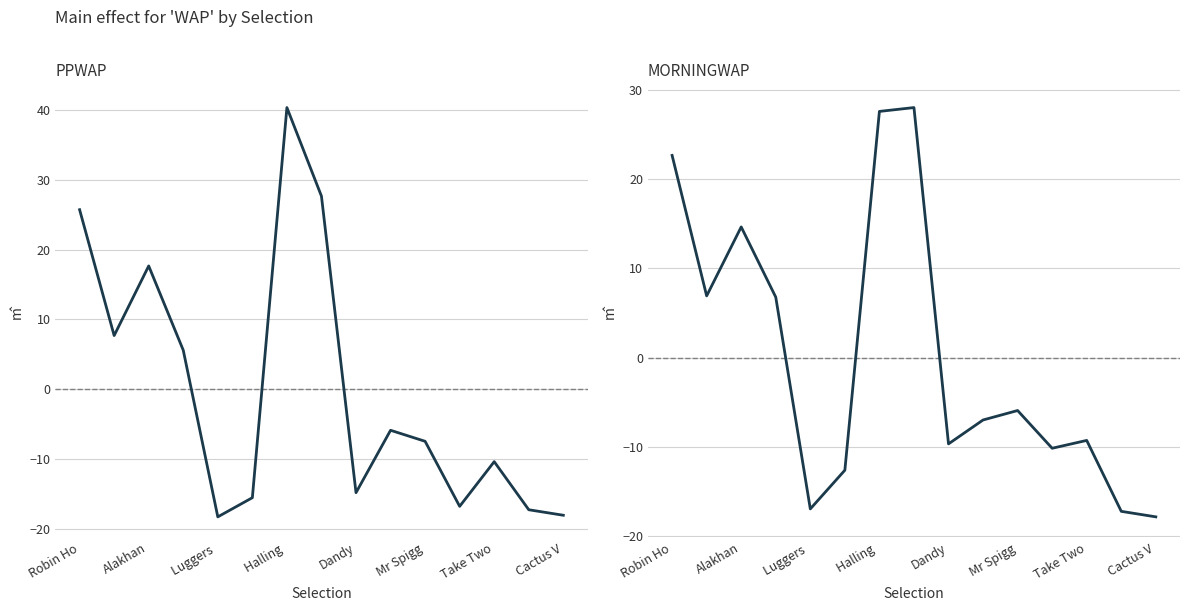

List the series in order of their peak value, highest first.

PPWAP, MORNINGWAP